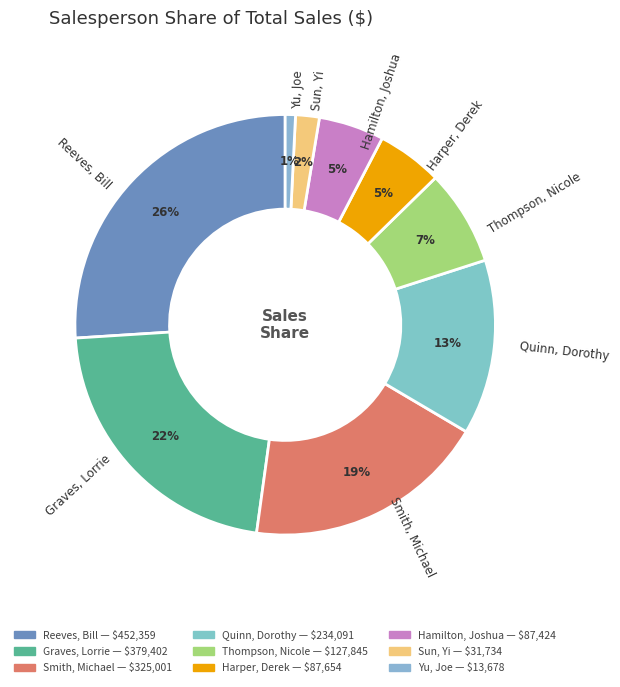

Is there any slice that represents more than half of the pie?

No